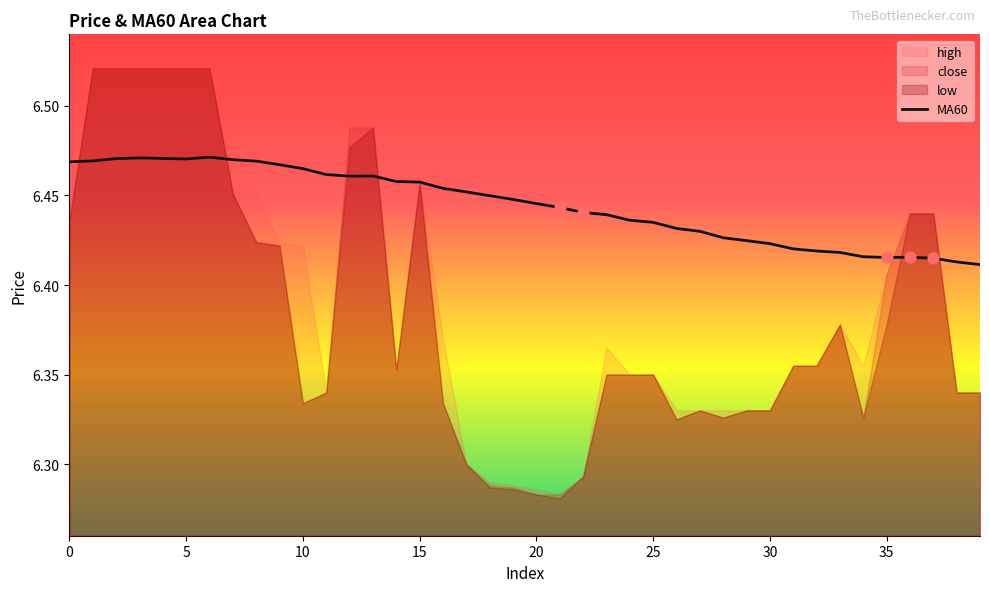

What is the ratio of the value at 25 to the value at 21?

1.0